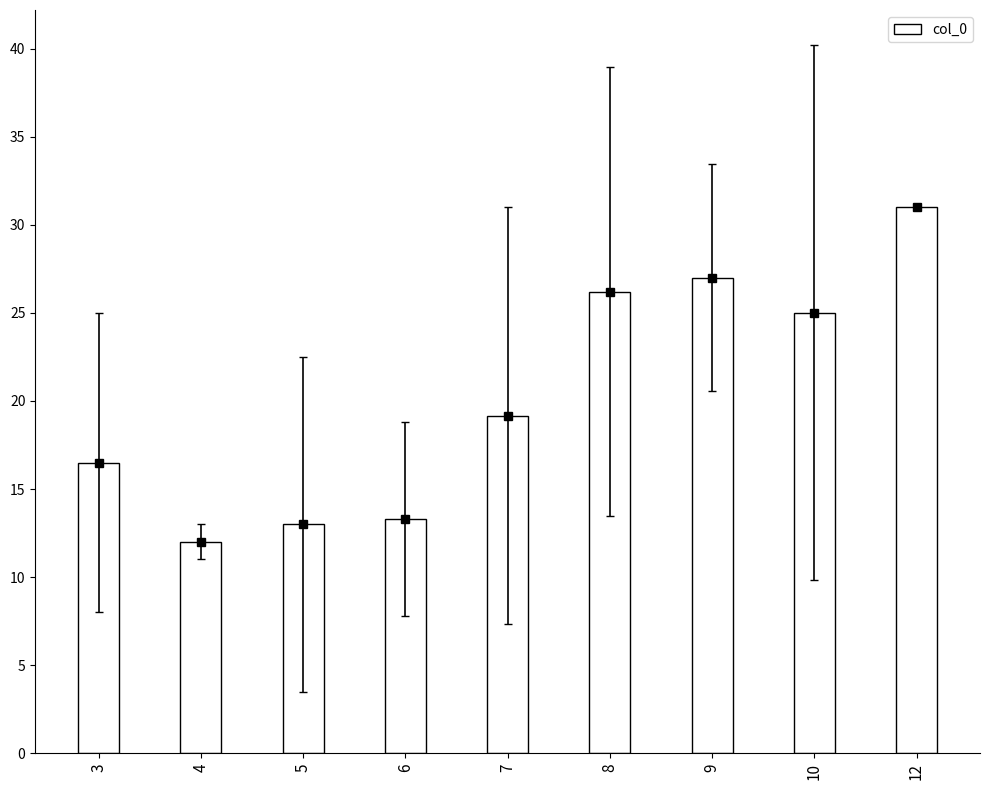

At which category does the chart reach its minimum across all series?

4